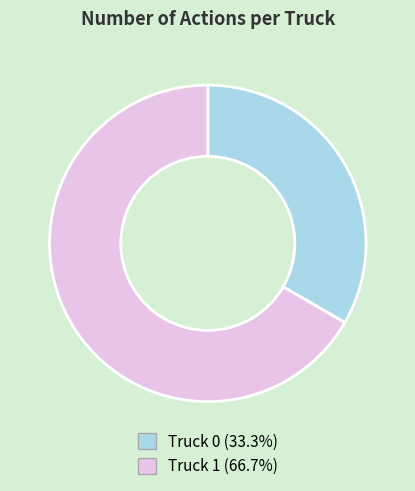

Does Truck 0 represent more than half of the total?

No